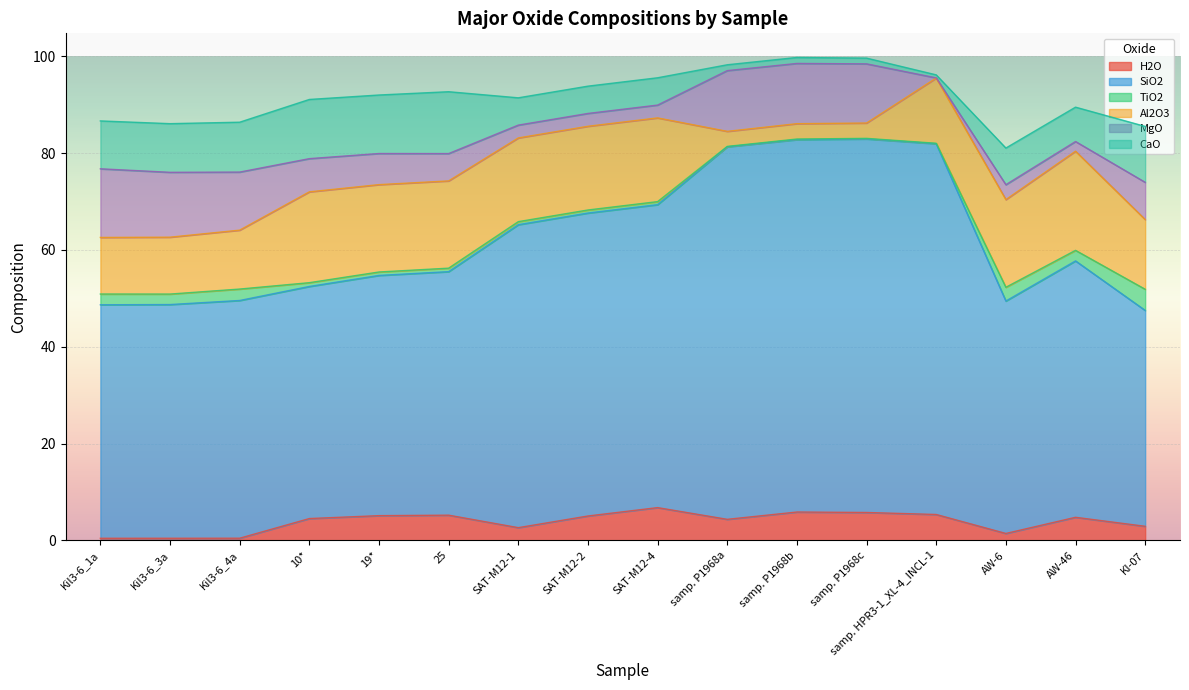

Rank the series by their maximum value, from lowest to highest.

TiO2, H2O, CaO, MgO, Al2O3, SiO2